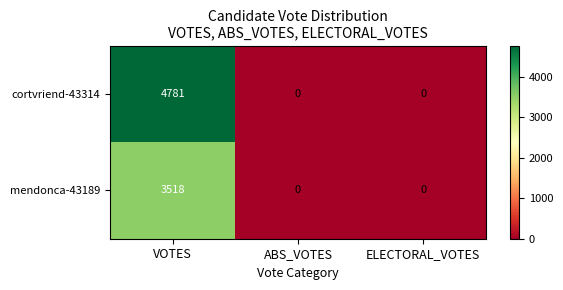

Rank the series by their average value, from lowest to highest.

mendonca-43189, cortvriend-43314